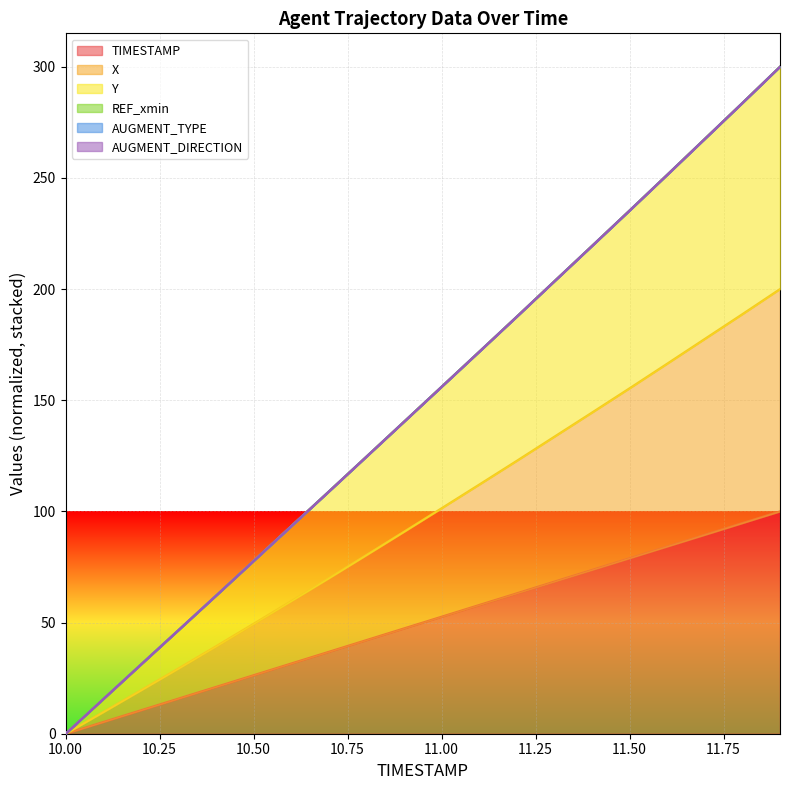

Reading left to right, list all the values displayed in this chart.

TIMESTAMP: 10.0=0.0	10.1=5.3	10.2=10.5	10.3=15.8	10.4=21.1	10.5=26.3	10.6=31.6	10.7=36.8	10.8=42.1	10.9=47.4	11.0=52.6	11.1=57.9	11.2=63.2	11.3=68.4	11.4=73.7	11.5=78.9	11.6=84.2	11.7=89.5	11.8=94.7	11.9=100.0
X: 10.0=0.0	10.1=9.7	10.2=19.5	10.3=29.3	10.4=39.3	10.5=49.5	10.6=59.7	10.7=69.9	10.8=80.4	10.9=90.8	11.0=101.4	11.1=112.0	11.2=122.8	11.3=133.6	11.4=144.5	11.5=155.4	11.6=166.4	11.7=177.6	11.8=188.7	11.9=200.0
Y: 10.0=0.0	10.1=15.5	10.2=31.1	10.3=46.6	10.4=62.1	10.5=77.7	10.6=93.3	10.7=108.9	10.8=124.6	10.9=140.3	11.0=156.0	11.1=171.8	11.2=187.6	11.3=203.5	11.4=219.4	11.5=235.3	11.6=251.4	11.7=267.6	11.8=283.7	11.9=300.0